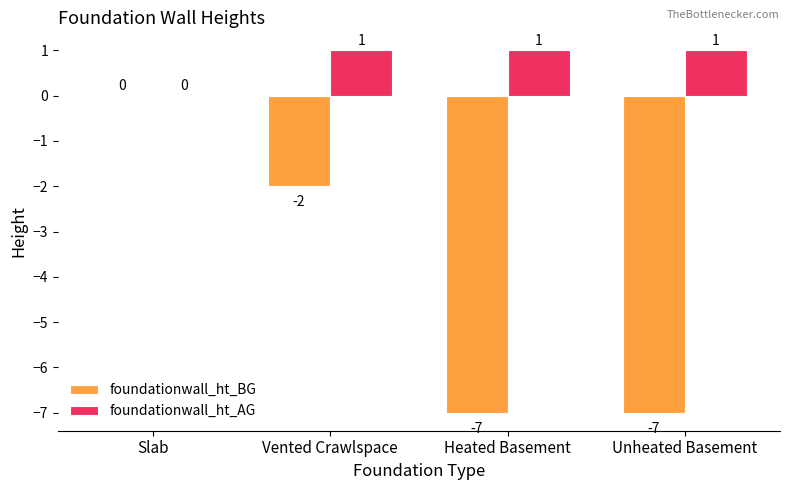

Between Slab and Vented Crawlspace, which series saw the biggest shift?

foundationwall_ht_BG